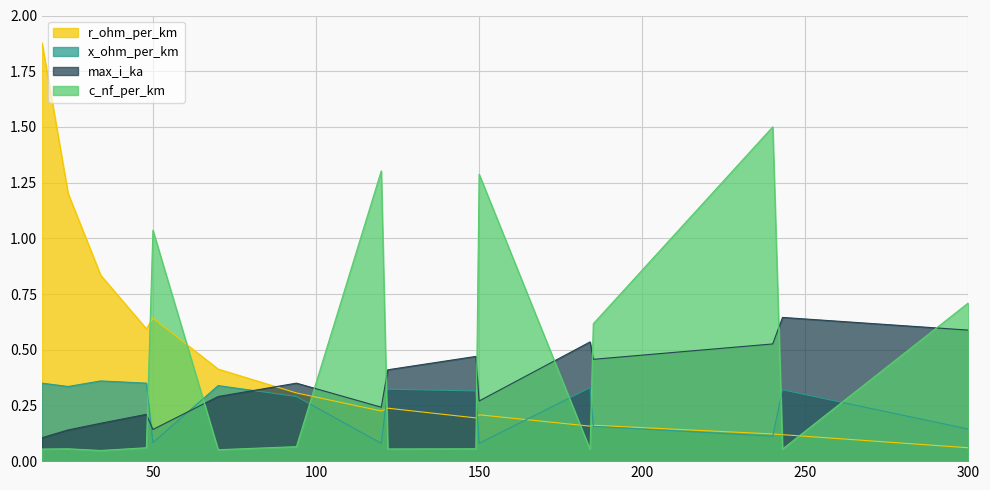

True or false: r_ohm_per_km and x_ohm_per_km intersect in this chart.

True